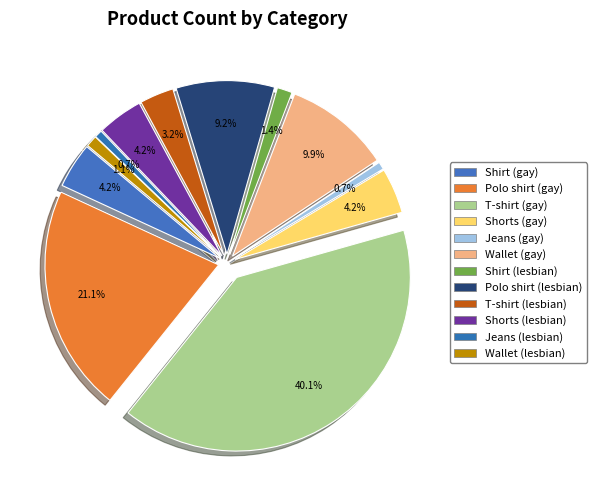

Combined, what portion of the pie is Wallet (gay) and Shorts (gay)?

14.1%